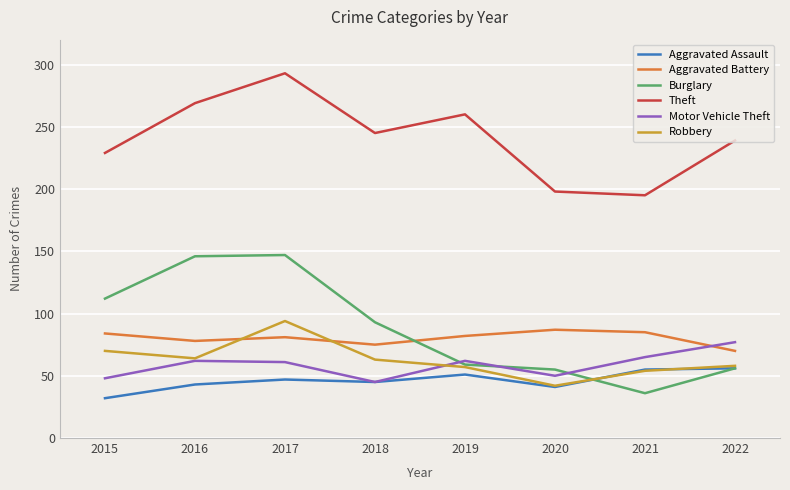

What are all the series names shown in the legend?

Aggravated Assault, Aggravated Battery, Burglary, Theft, Motor Vehicle Theft, Robbery